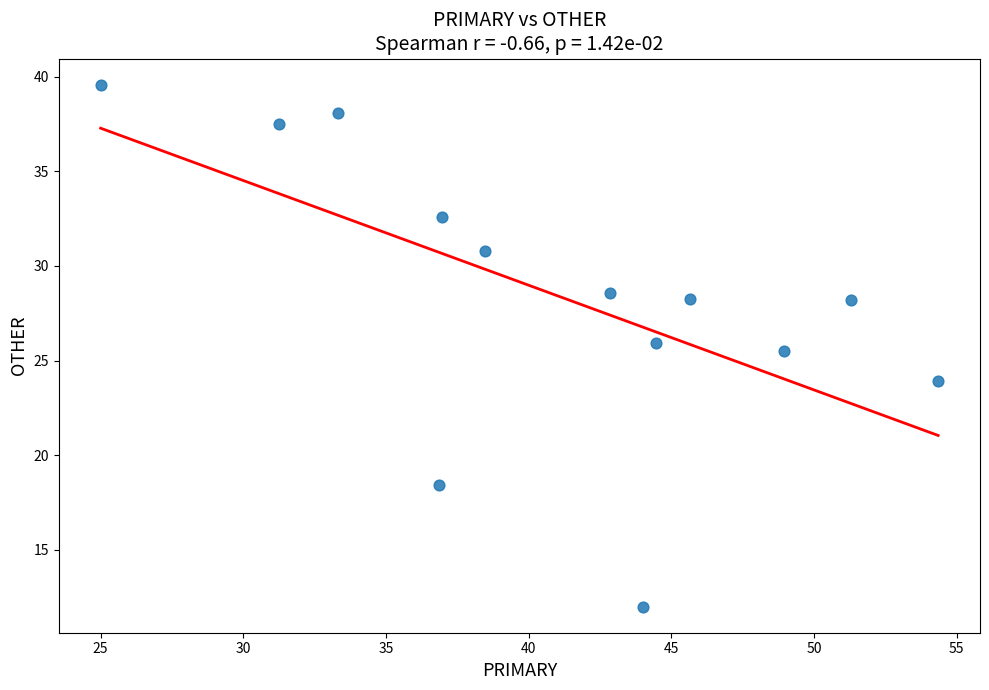

What is the range of Y values (max minus min)?

27.6